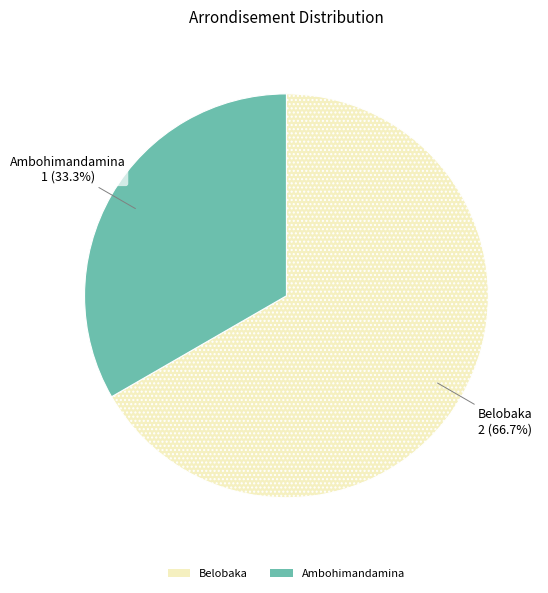

Does any single category account for the majority?

Yes